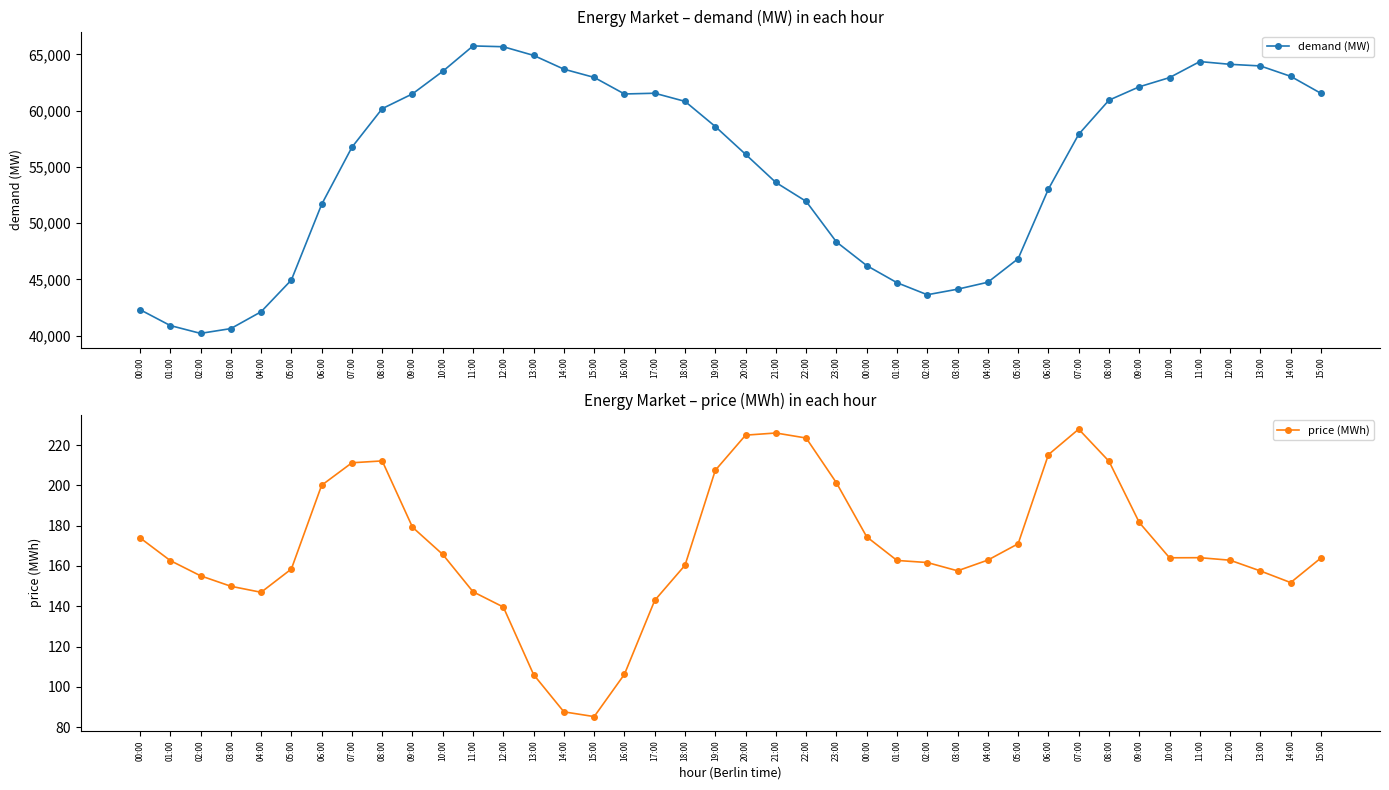

Reading right to left, transcribe all the data shown in this chart.

demand (MW): 15:00=61531.2	14:00=63043.2	13:00=63966.2	12:00=64110.0	11:00=64354.5	10:00=62930.8	09:00=62113.0	08:00=60925.5	07:00=57893.5	06:00=53027.2	05:00=46843.5	04:00=44753.2	03:00=44135.8	02:00=43642.0	01:00=44711.2	00:00=46232.5	23:00=48331.8	22:00=51936.0	21:00=53614.2	20:00=56115.8	19:00=58583.5	18:00=60818.2	17:00=61542.2	16:00=61475.8	15:00=62947.5	14:00=63679.2	13:00=64902.2	12:00=65672.2	11:00=65744.2	10:00=63490.0	09:00=61486.2	08:00=60173.2	07:00=56744.0	06:00=51668.2	05:00=44951.0	04:00=42129.5	03:00=40635.2	02:00=40210.8	01:00=40908.0	00:00=42321.5
price (MWh): 15:00=163.9	14:00=151.7	13:00=157.5	12:00=162.8	11:00=164.1	10:00=164.0	09:00=181.6	08:00=211.9	07:00=227.9	06:00=215.2	05:00=171.0	04:00=162.9	03:00=157.6	02:00=161.7	01:00=162.7	00:00=174.4	23:00=201.2	22:00=223.5	21:00=226.0	20:00=224.9	19:00=207.5	18:00=160.3	17:00=142.9	16:00=106.3	15:00=85.2	14:00=87.6	13:00=106.1	12:00=139.6	11:00=147.2	10:00=165.7	09:00=179.2	08:00=212.1	07:00=211.2	06:00=200.0	05:00=158.5	04:00=146.9	03:00=149.9	02:00=155.1	01:00=162.7	00:00=174.0